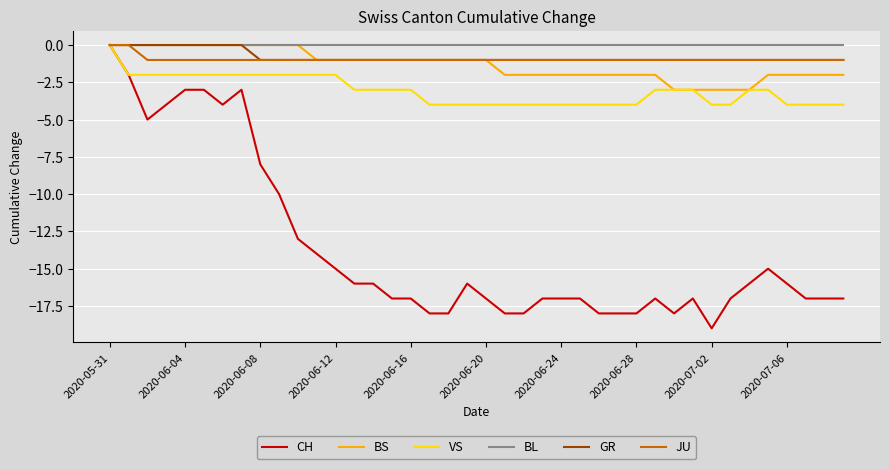

What is the minimum value shown in the chart?

-19